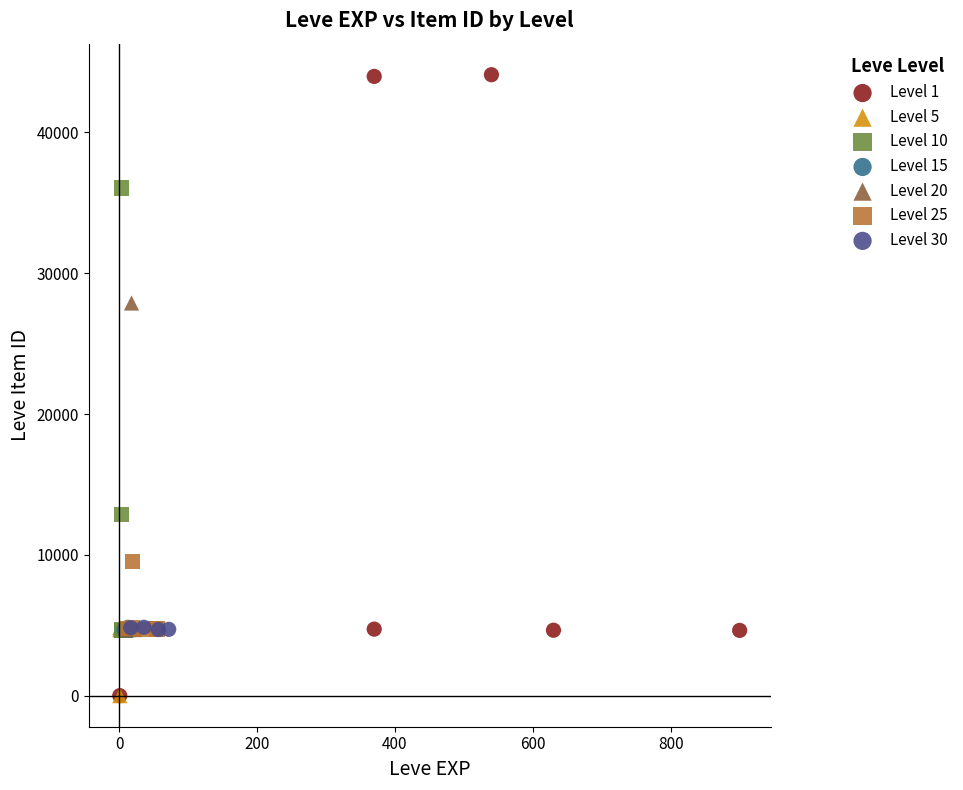

Which series has the widest spread of Y values?

Level 1